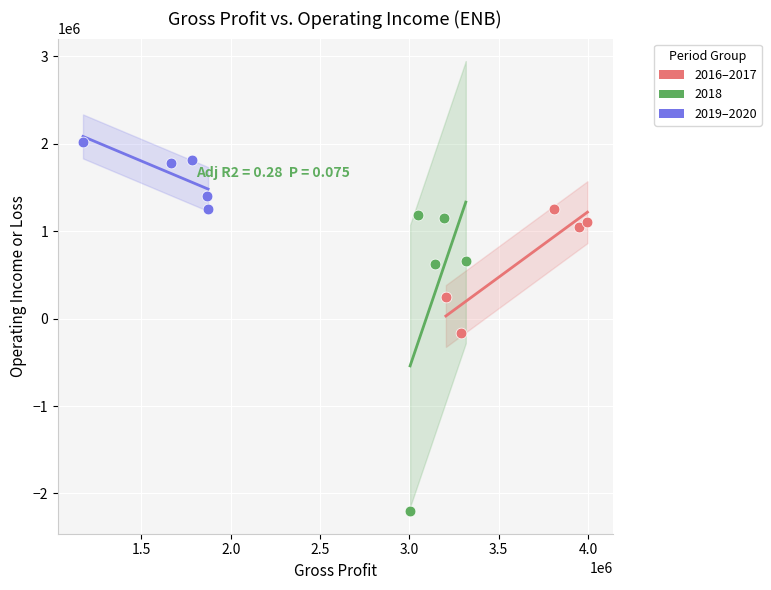

Which series reaches the minimum Y coordinate?

2018